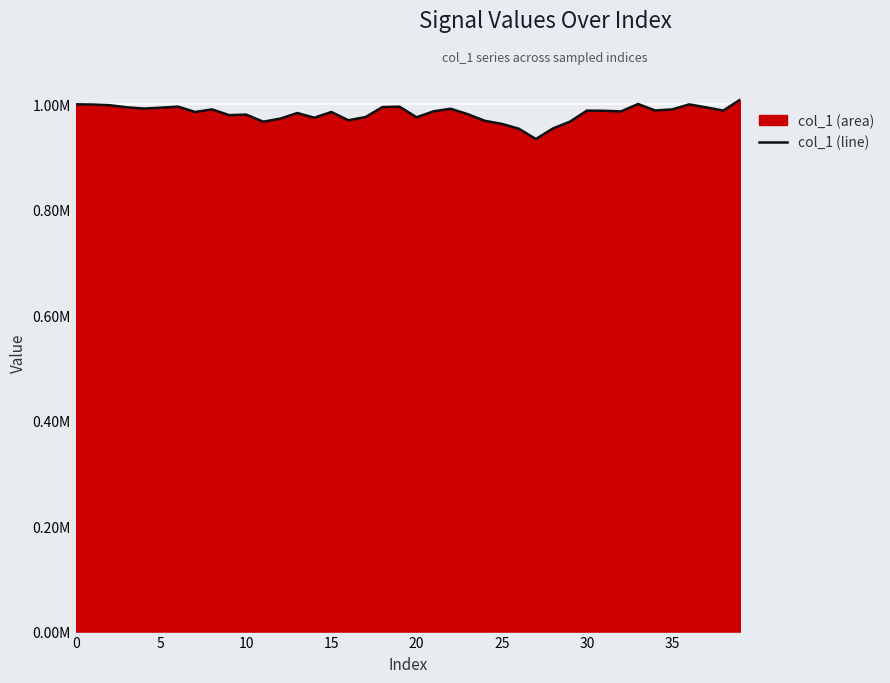

What is the change in value from 20 to 13?

-8465.8